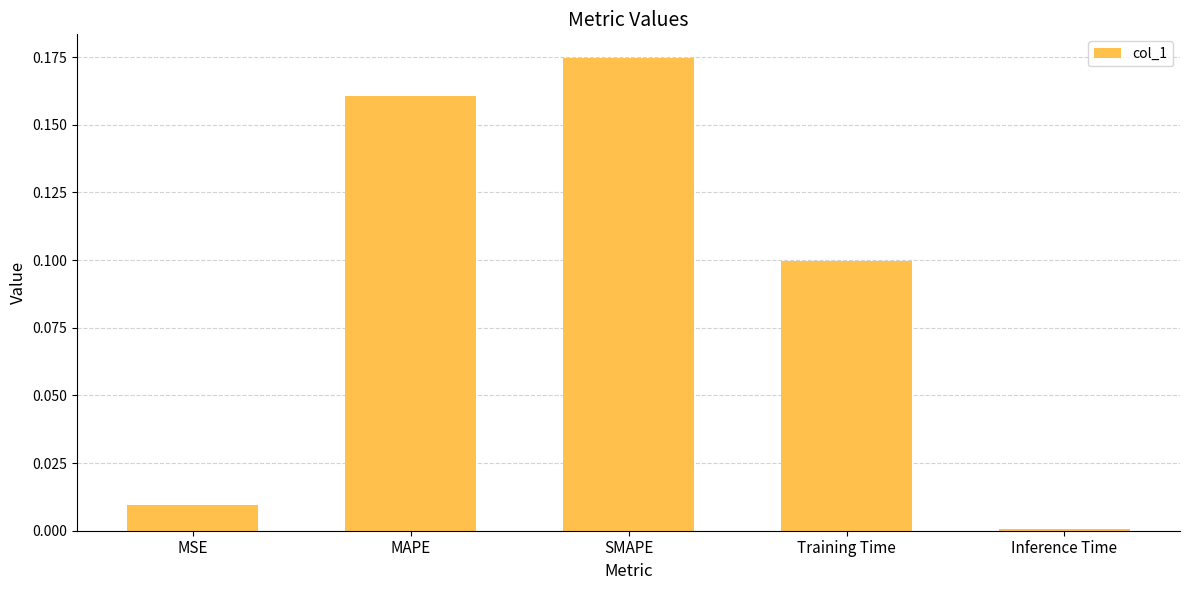

What is the label of the 5th bar from the right?

MSE